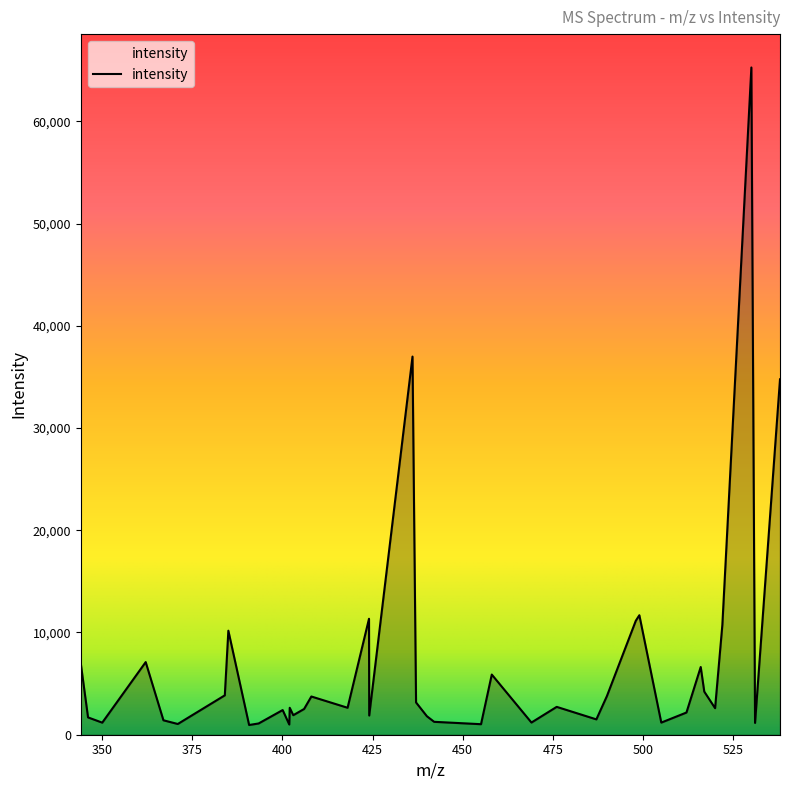

Count the number of categories in the chart.

40